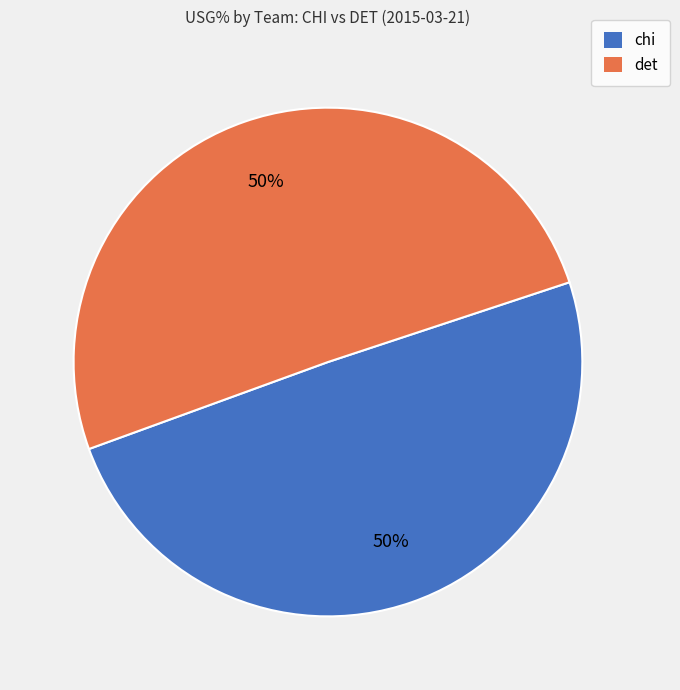

Is it true that chi is 62% of the pie?

False